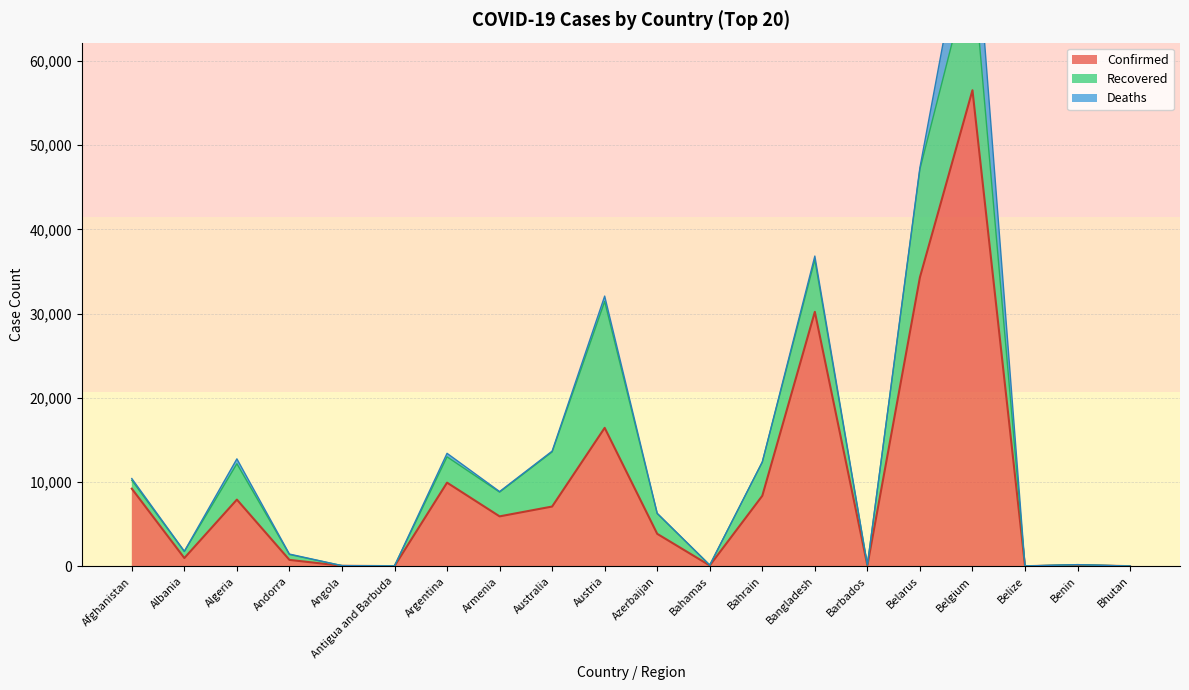

What is the label of the 18th point from the left?

Belize